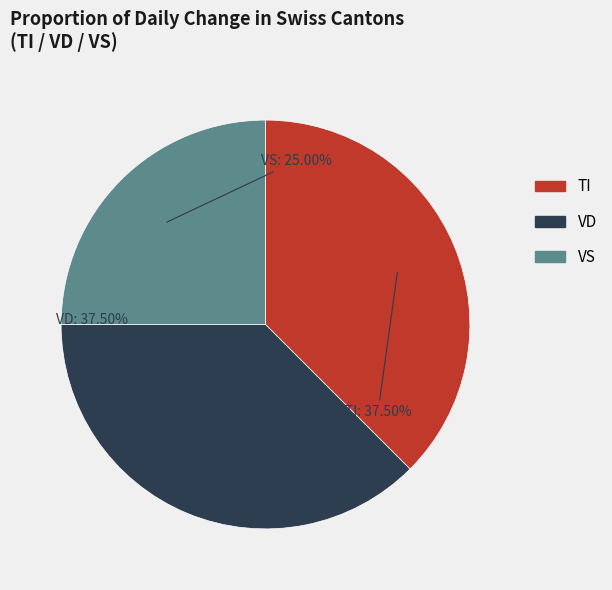

Is there any slice that represents more than half of the pie?

No